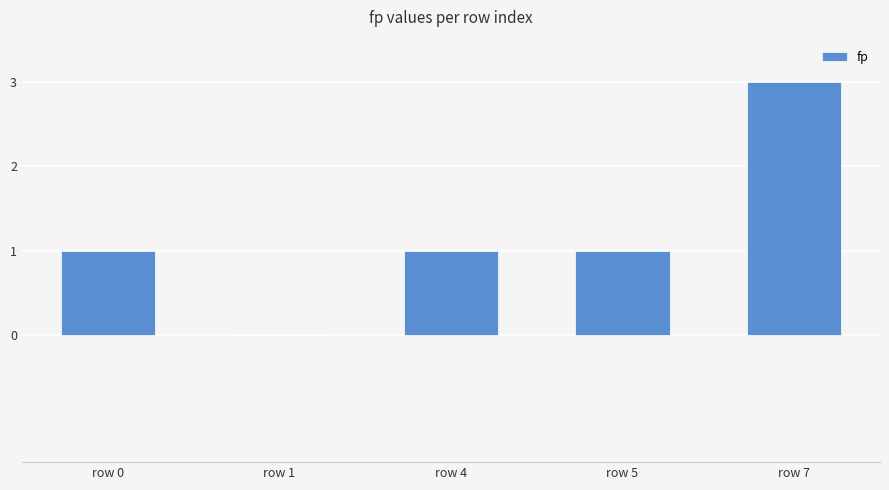

At which category does the chart reach its peak across all series?

row 7